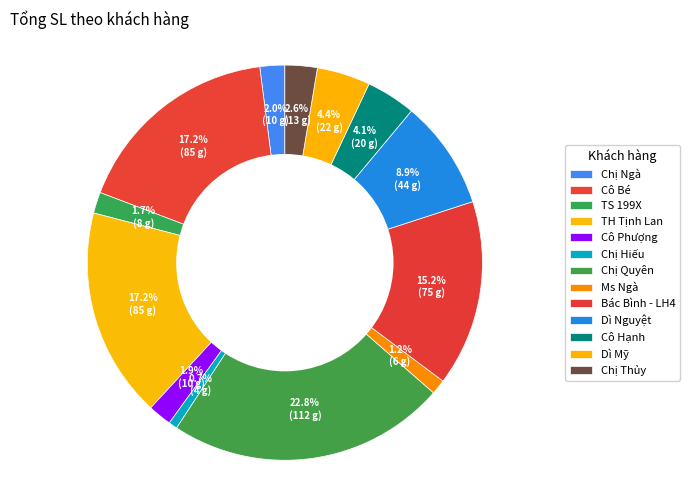

Is Bác Bình - LH4 the majority of the pie?

No